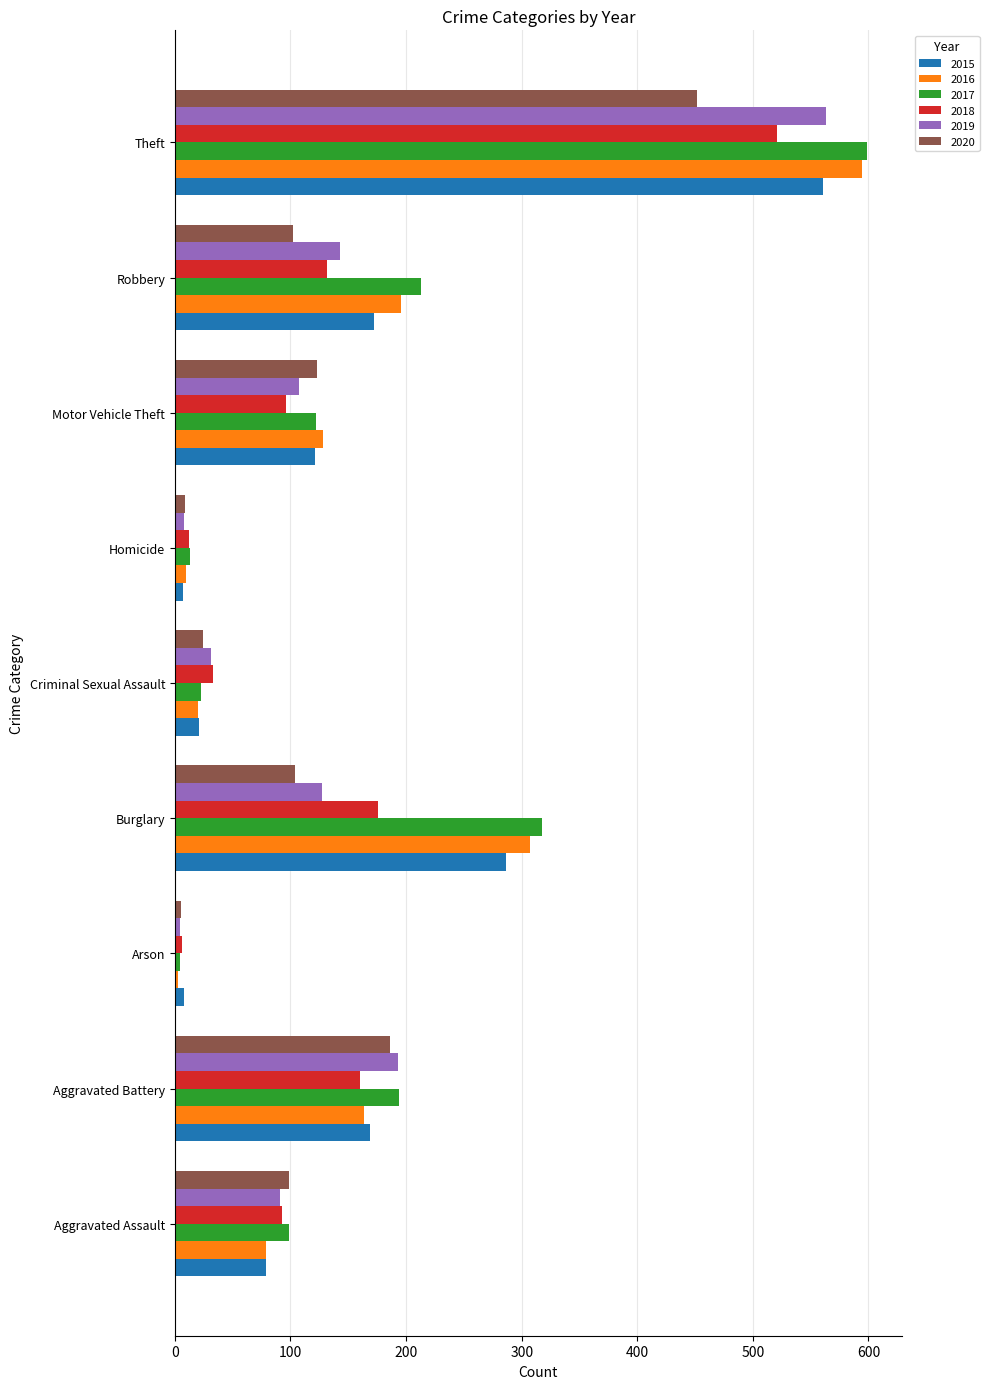

The 2017 series shows 99 at Aggravated Assault. True or false?

True